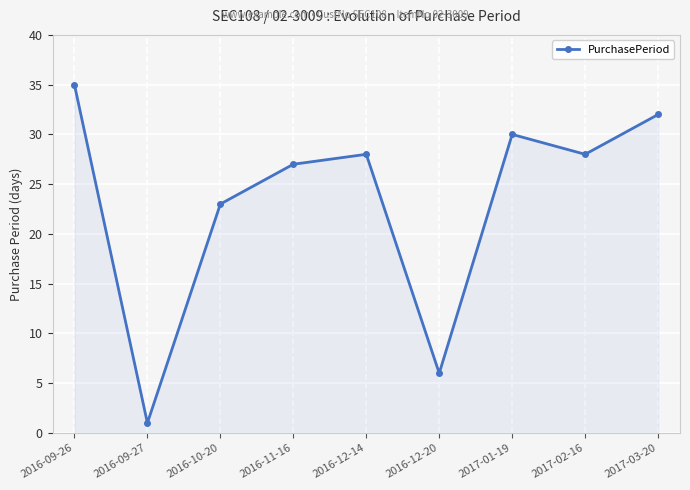

What is the difference between the maximum and minimum values?

34